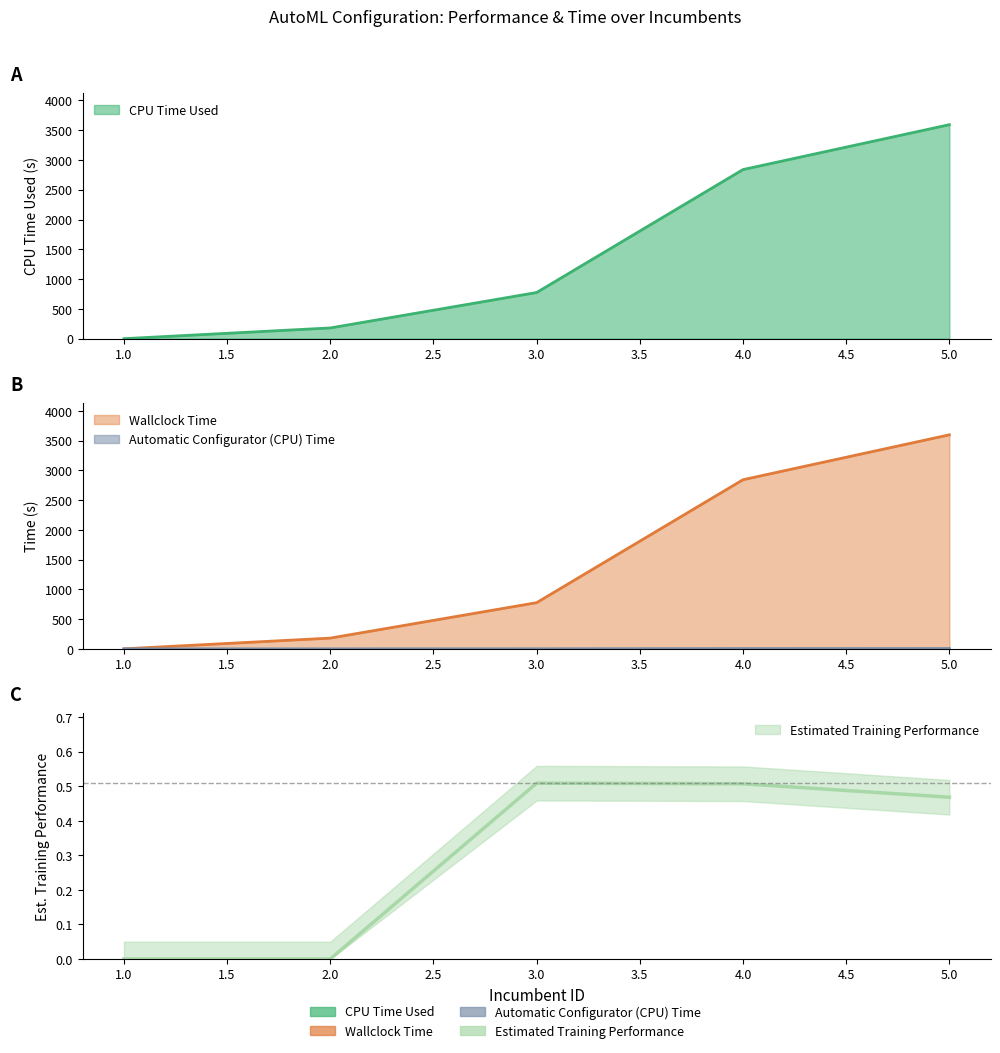

The value of Estimated Training Performance at 5 is 0.5. True or false?

True